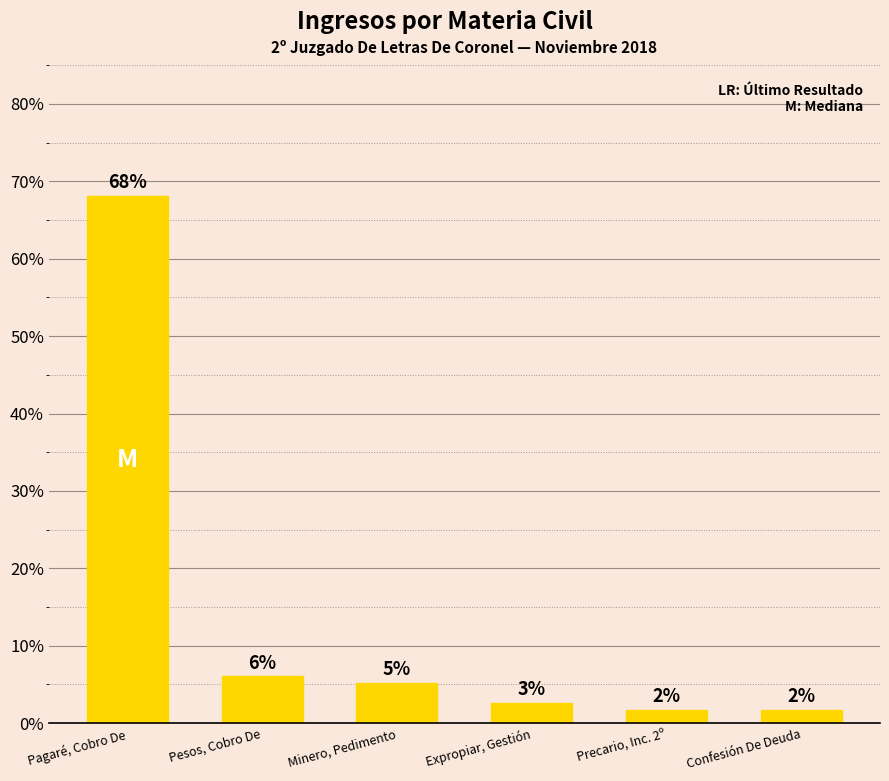

What position from the right is Pagaré, Cobro De?

6